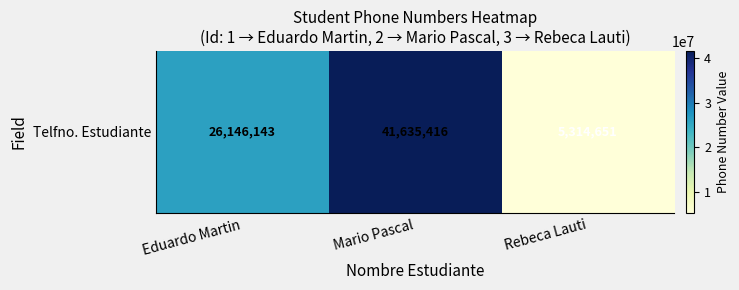

How many values are below 26146143?

1